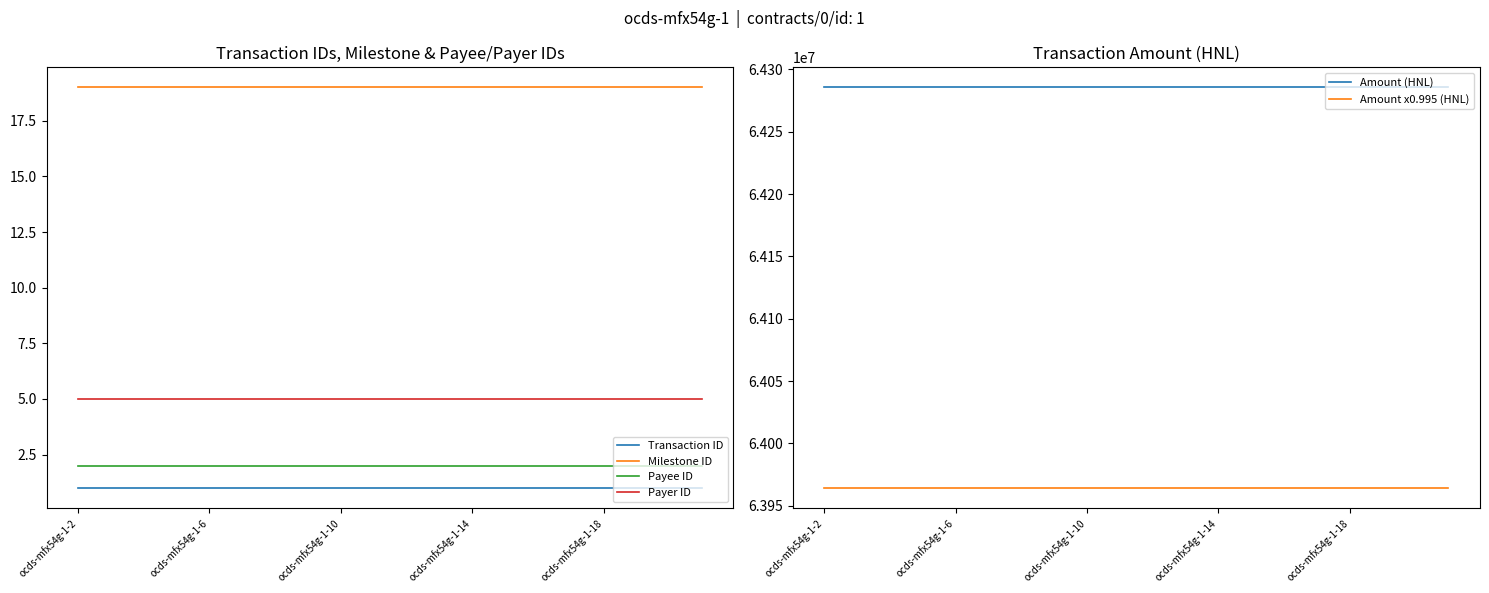

At which label does Payer ID reach its minimum?

ocds-mfx54g-1-2